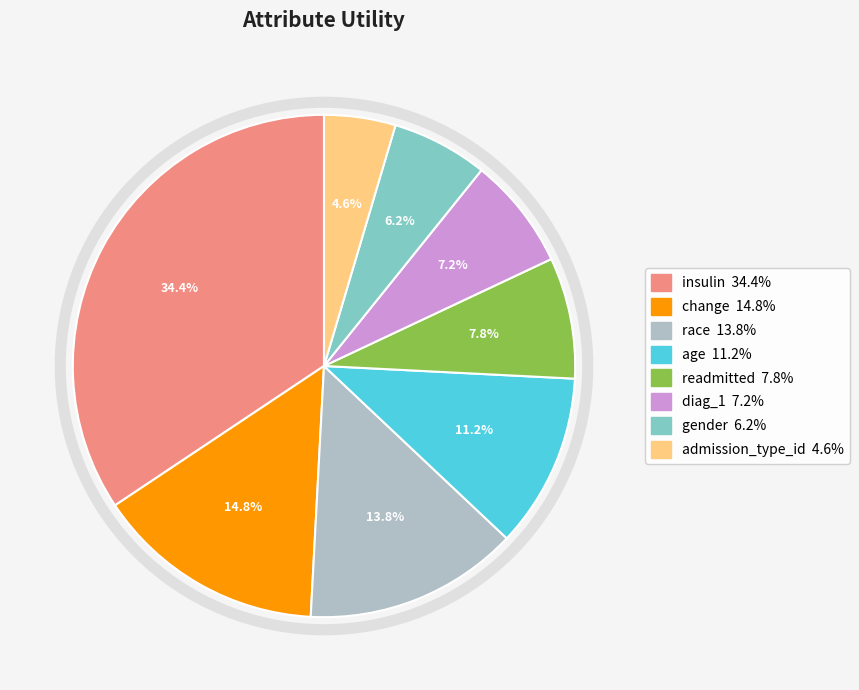

To the nearest percent, what is the combined percentage of diag_1 and race?

21%